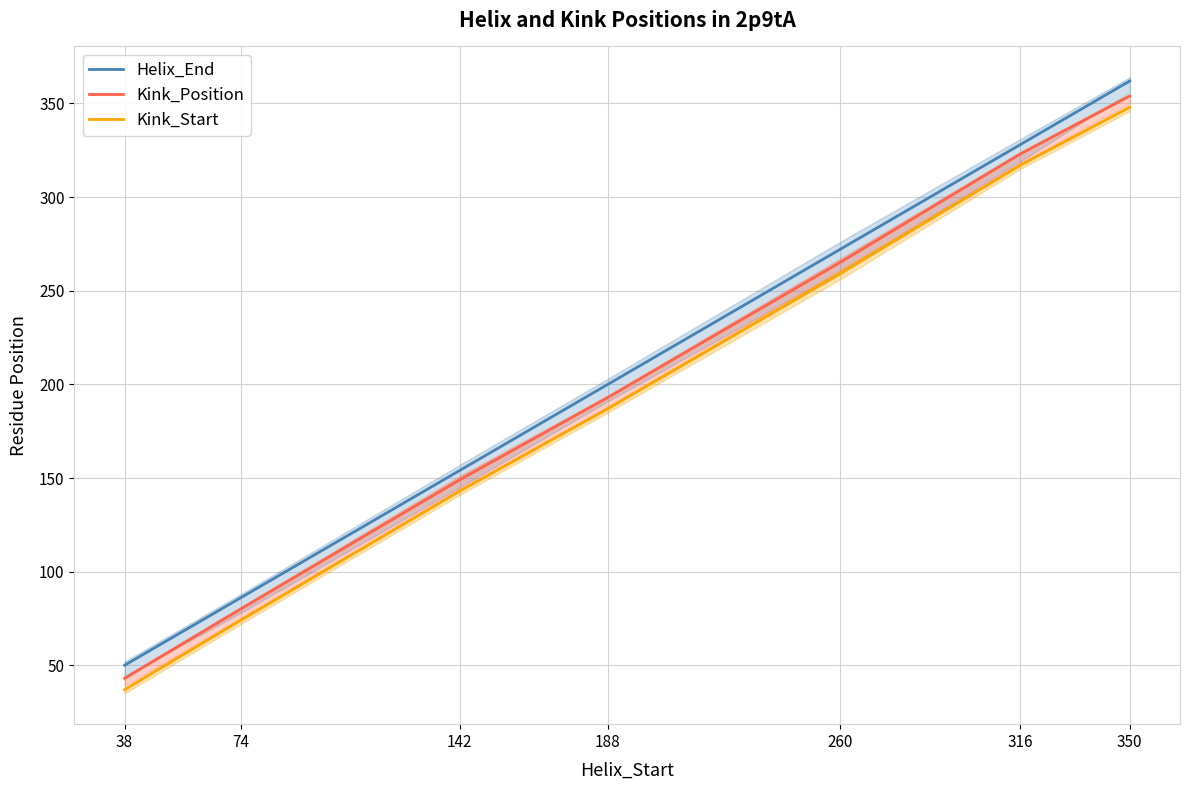

True or false: Helix_End and Kink_Start intersect in this chart.

False